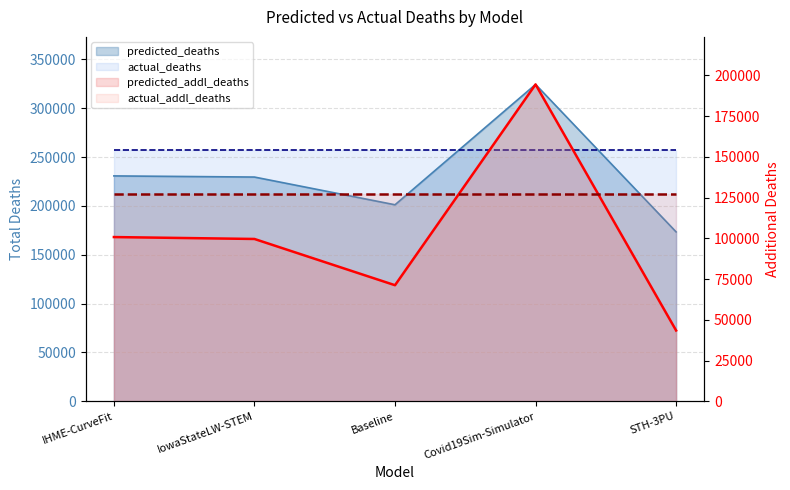

List the labels in order of predicted_addl_deaths value, smallest first.

STH-3PU, Baseline, IowaStateLW-STEM, IHME-CurveFit, Covid19Sim-Simulator